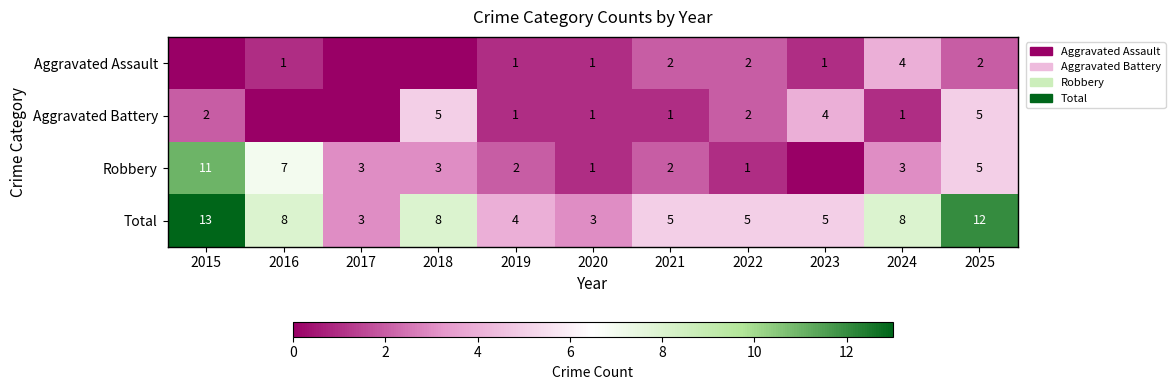

The Aggravated Battery series shows 5 at 2018. True or false?

True